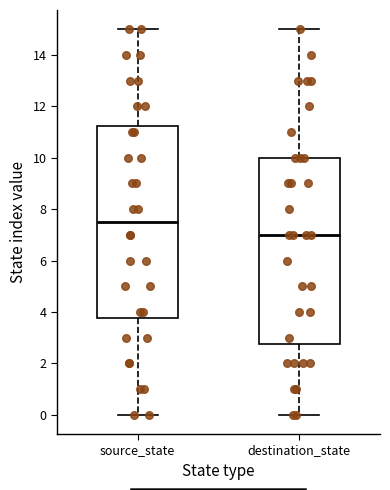

Which box has the highest median line?

source_state